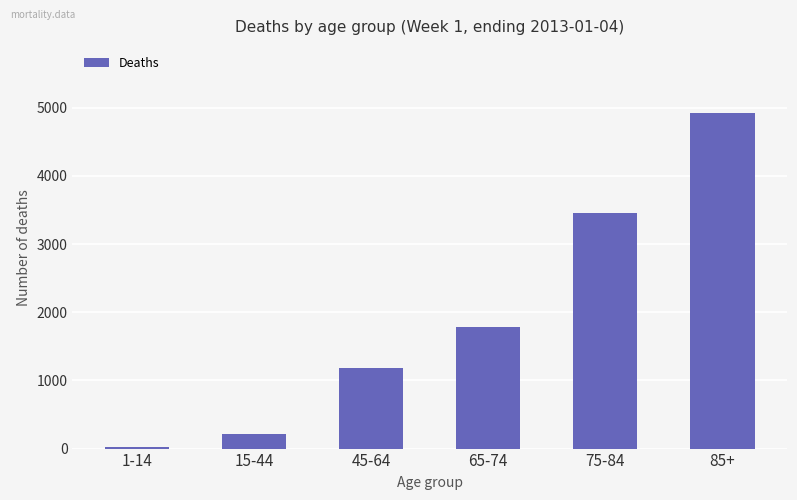

Where is the data nearest to the value 2472?

65-74